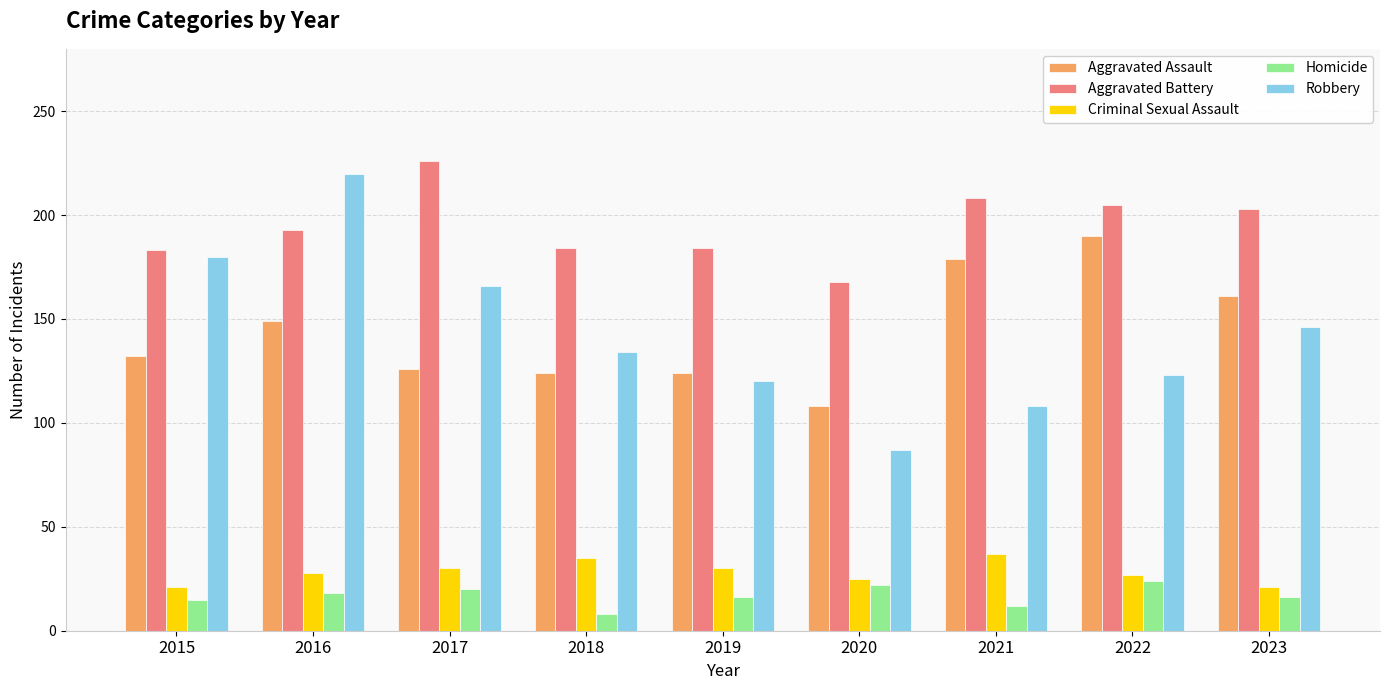

What is the lowest value of the Criminal Sexual Assault series?

21